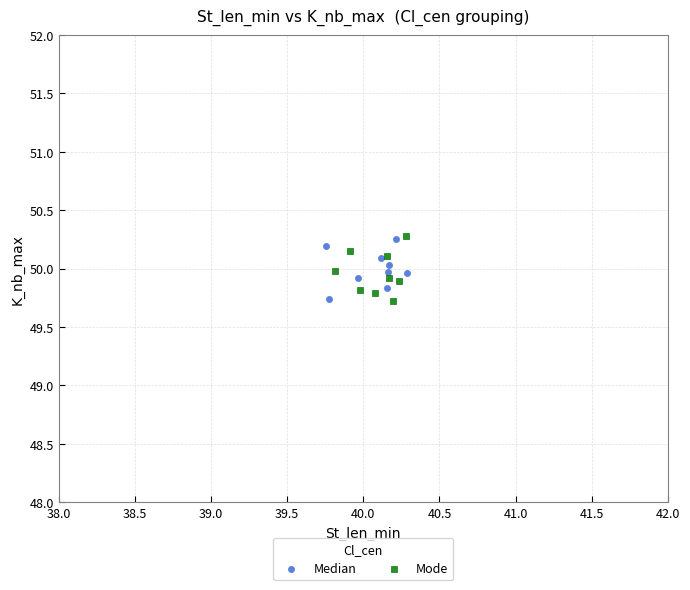

What are all the series names shown in the legend?

Median, Mode